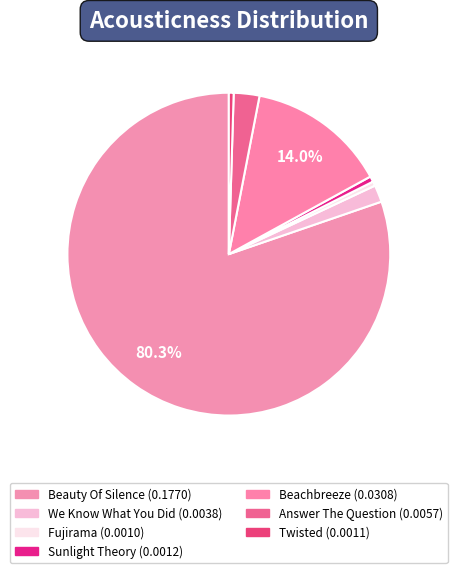

How many slices are in this pie chart?

7